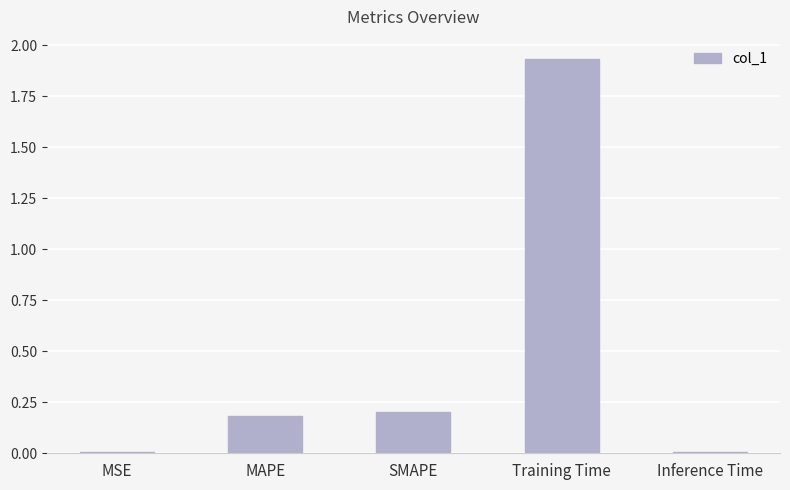

Between MAPE and Inference Time, which is larger?

MAPE